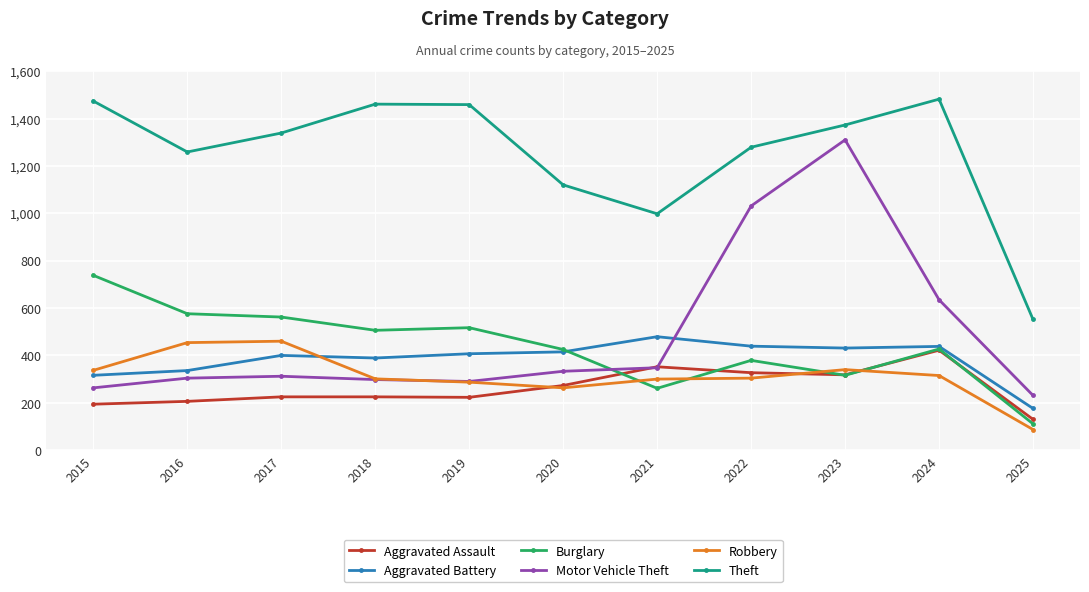

What is the spread (max minus min) of values at 2025?

465